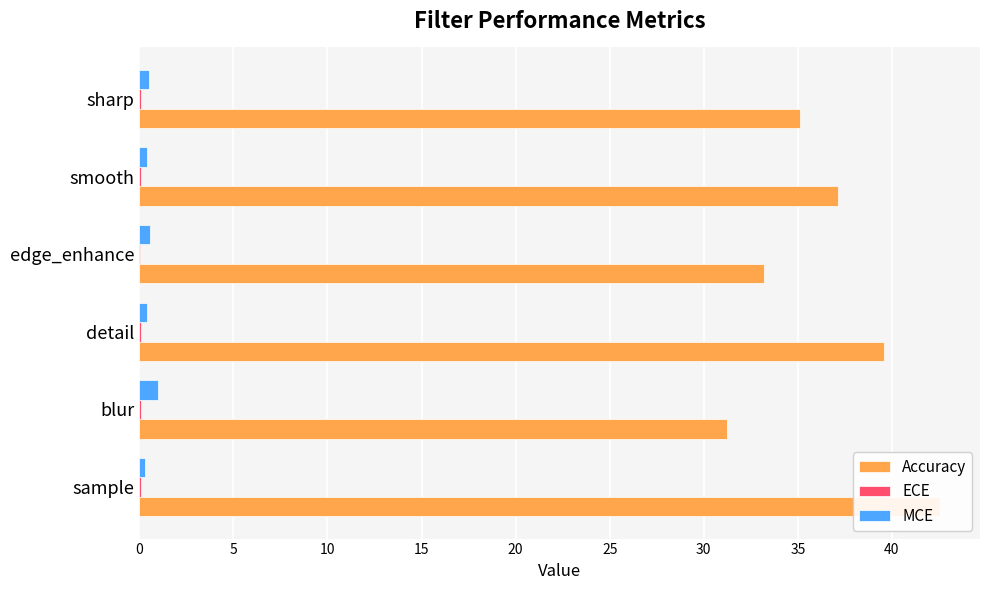

Is it true that ECE equals 0.1 at detail?

False